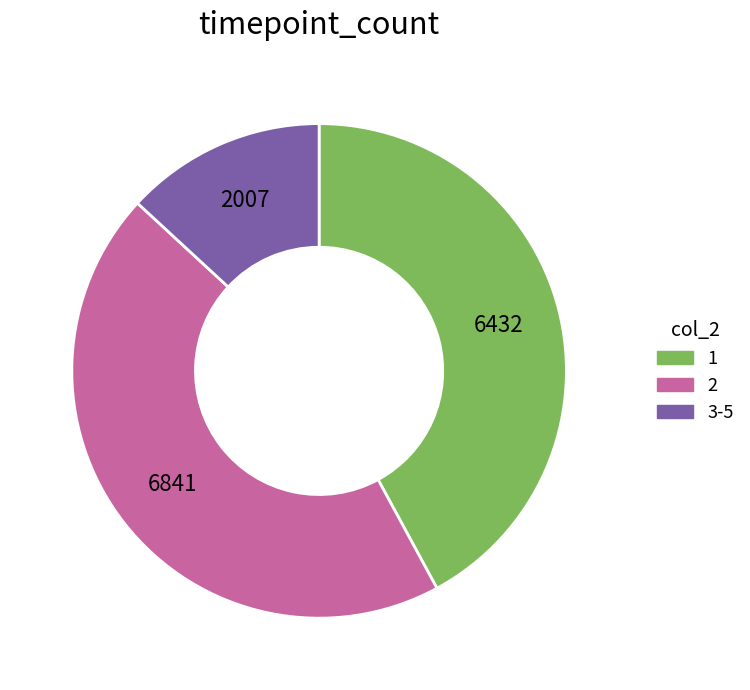

Is it true that 1 is 42% of the pie?

True